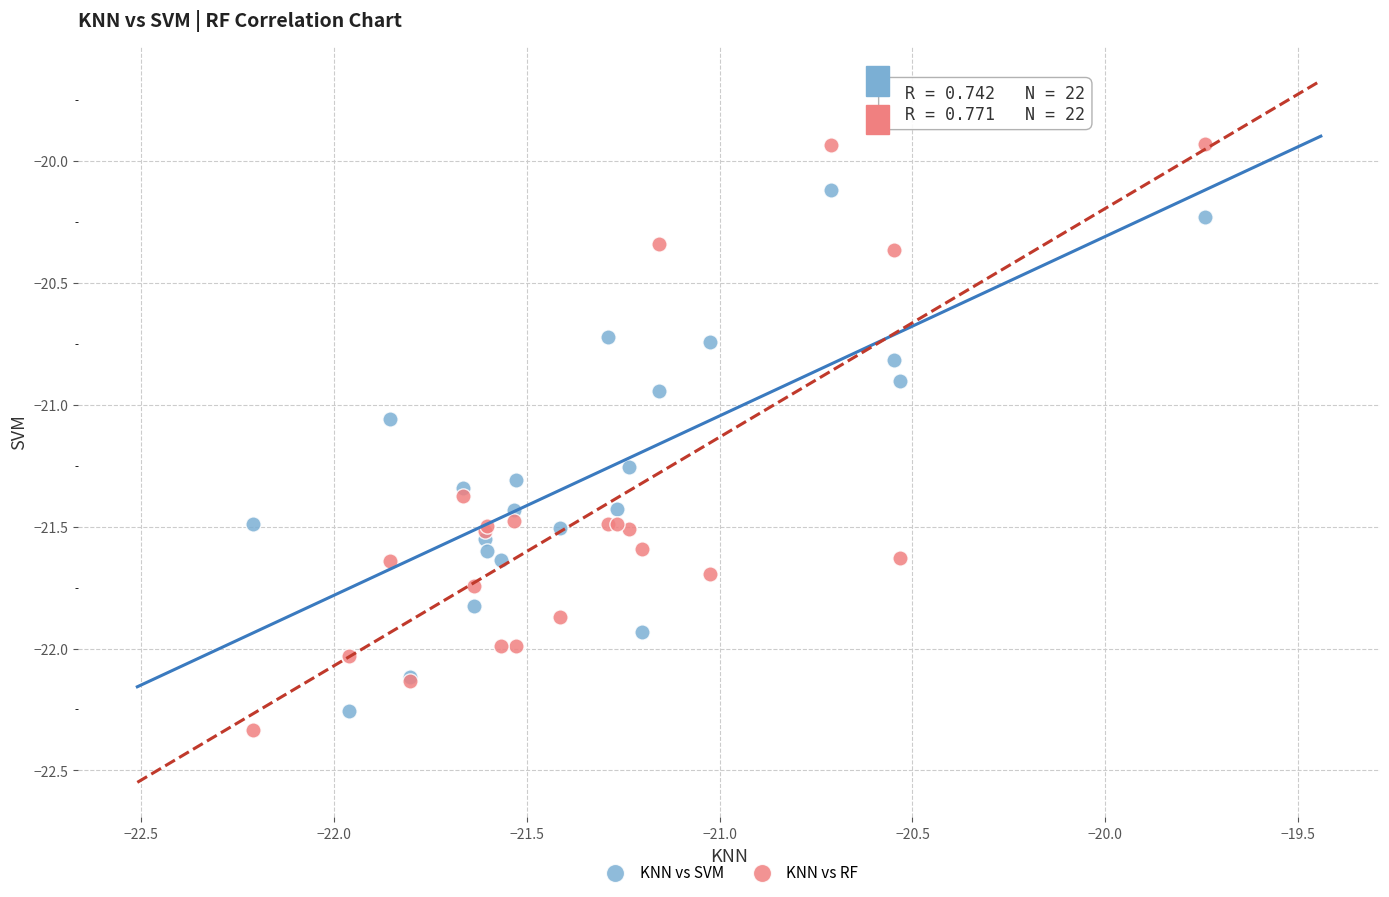

Which series has the largest Y range (max minus min)?

KNN vs RF